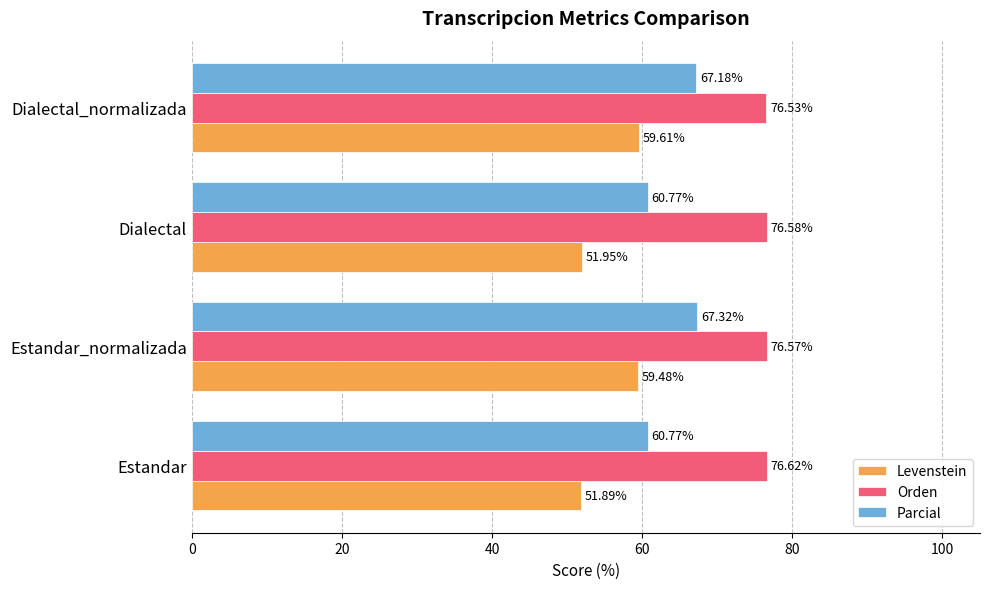

At which label is Levenstein closest to 55?

Dialectal